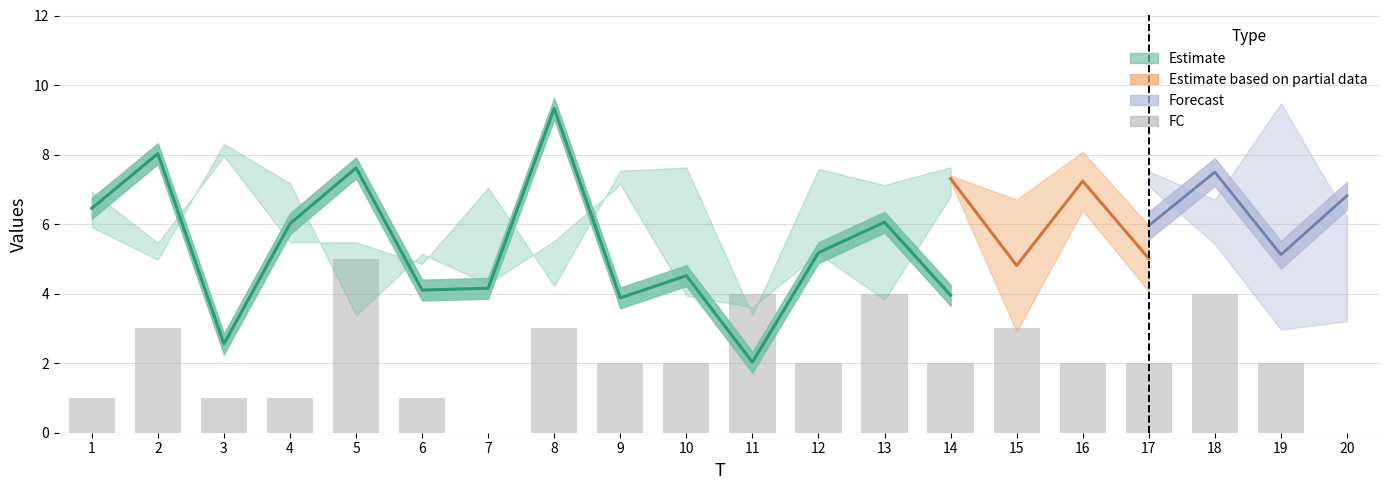

List the labels in order of value, smallest first.

7, 20, 1, 3, 4, 6, 9, 10, 12, 14, 16, 17, 19, 2, 8, 15, 11, 13, 18, 5